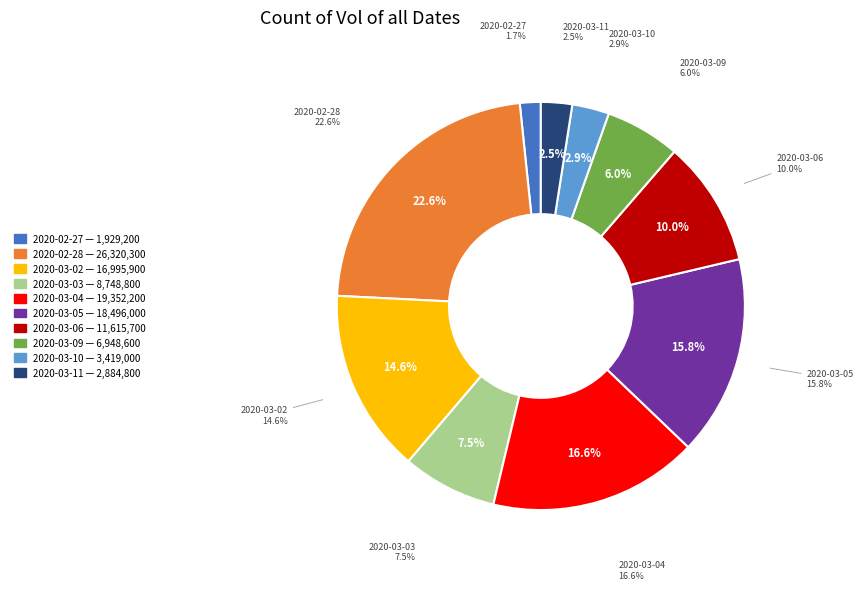

Is there a majority slice in this chart?

No